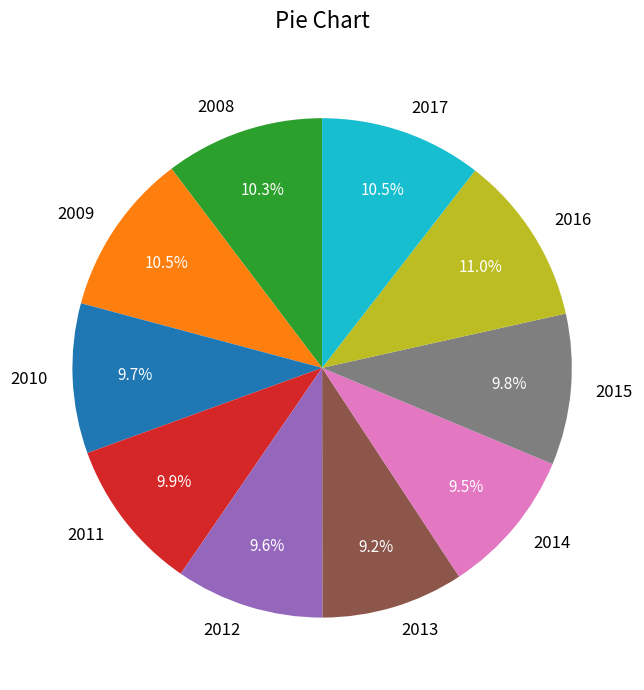

Approximately how many times larger is the value at 2014 compared to 2012?

1.0